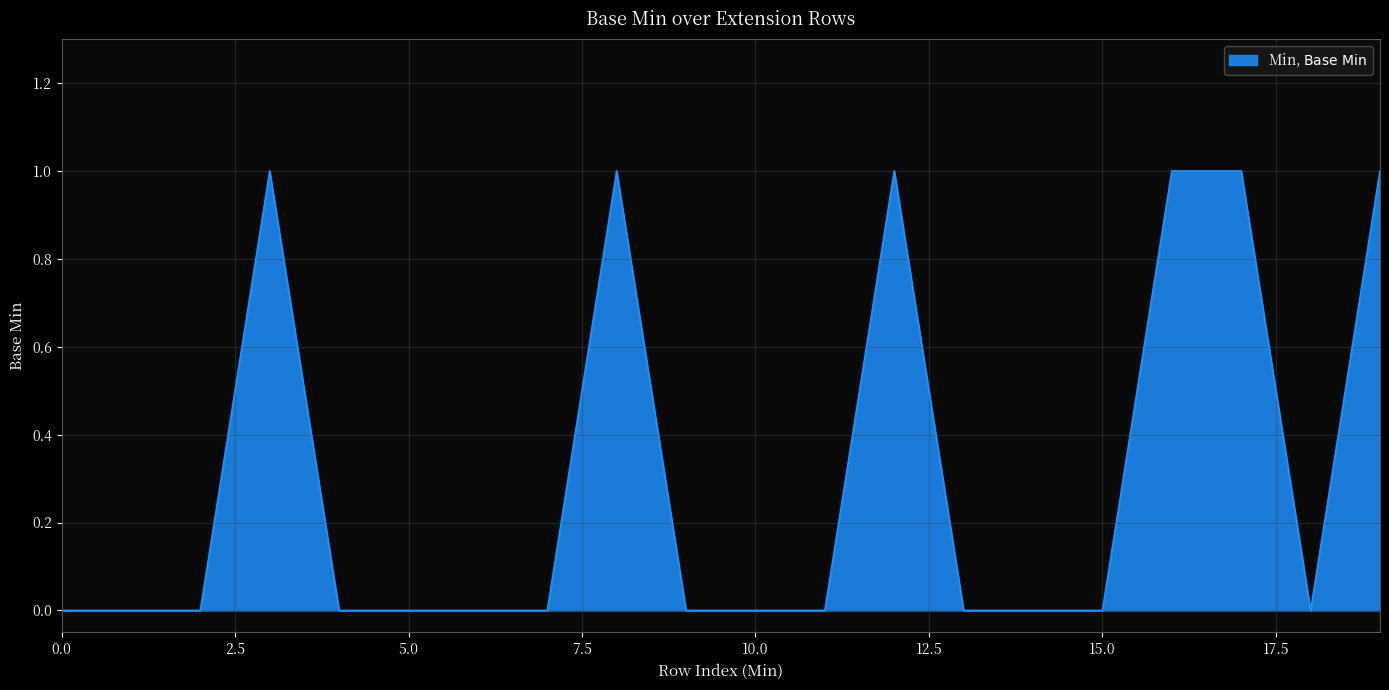

Reading left to right, what are all the values shown in this chart?

0	0	0	1	0	0	0	0	1	0	0	0	1	0	0	0	1	1	0	1